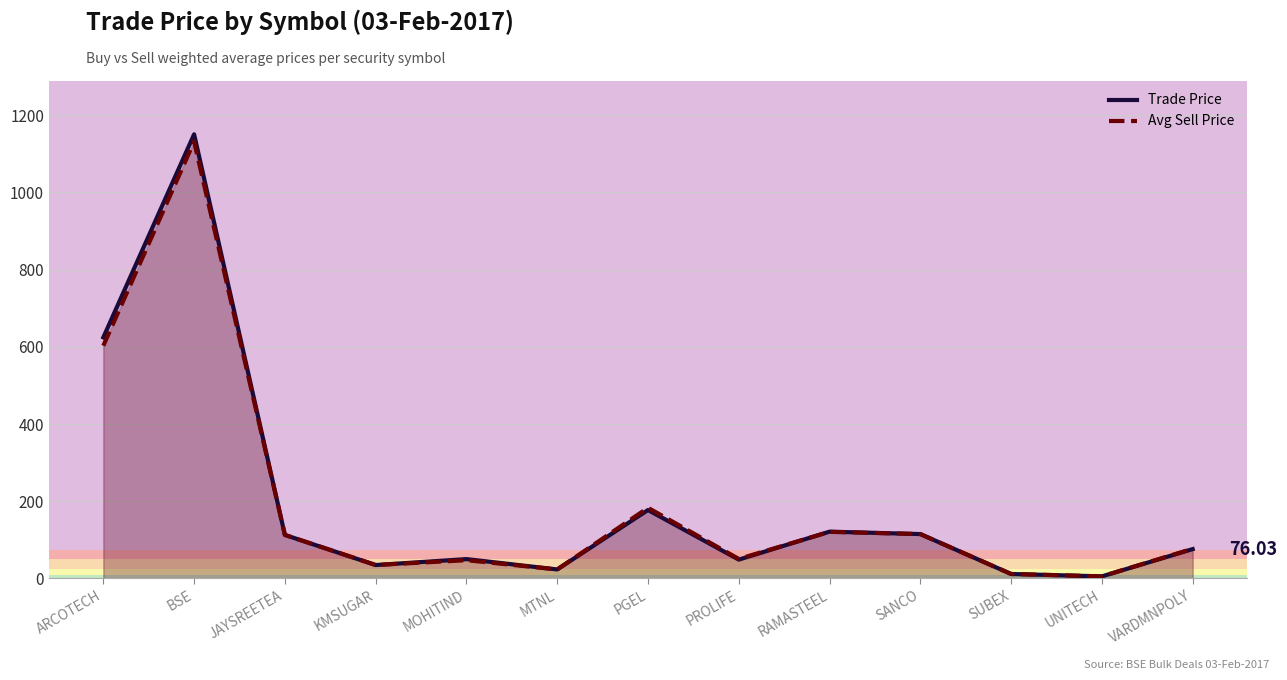

What is the sum of all Trade Price values?

2551.9